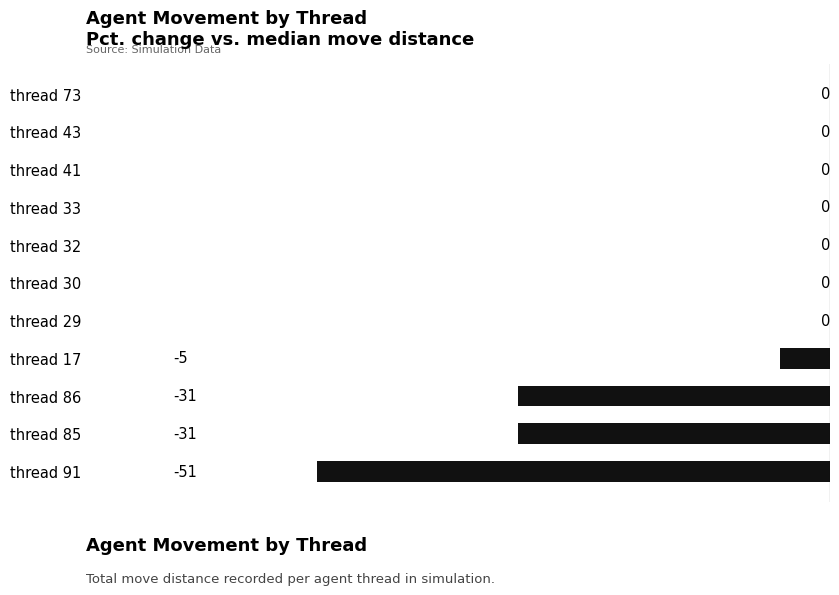

The value at thread 73 is 27. True or false?

False